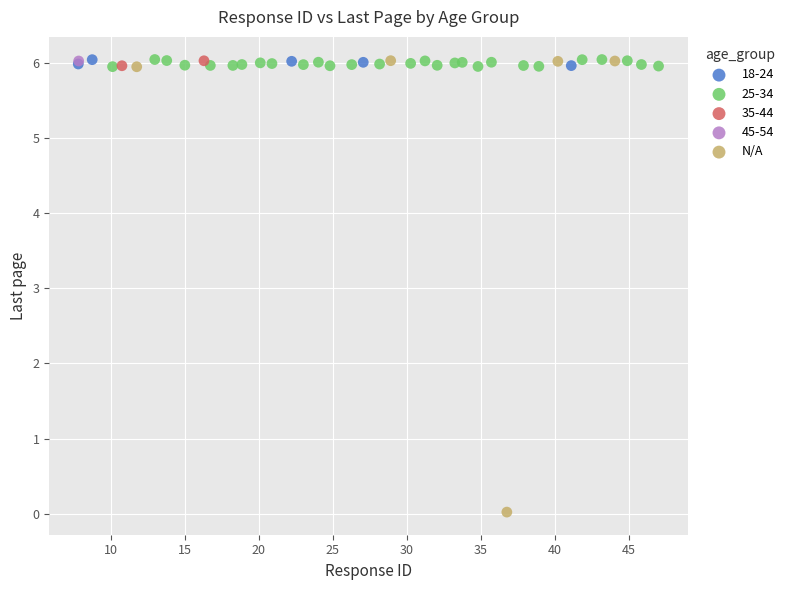

What are all the series names shown in the legend?

18-24, 25-34, 35-44, 45-54, N/A